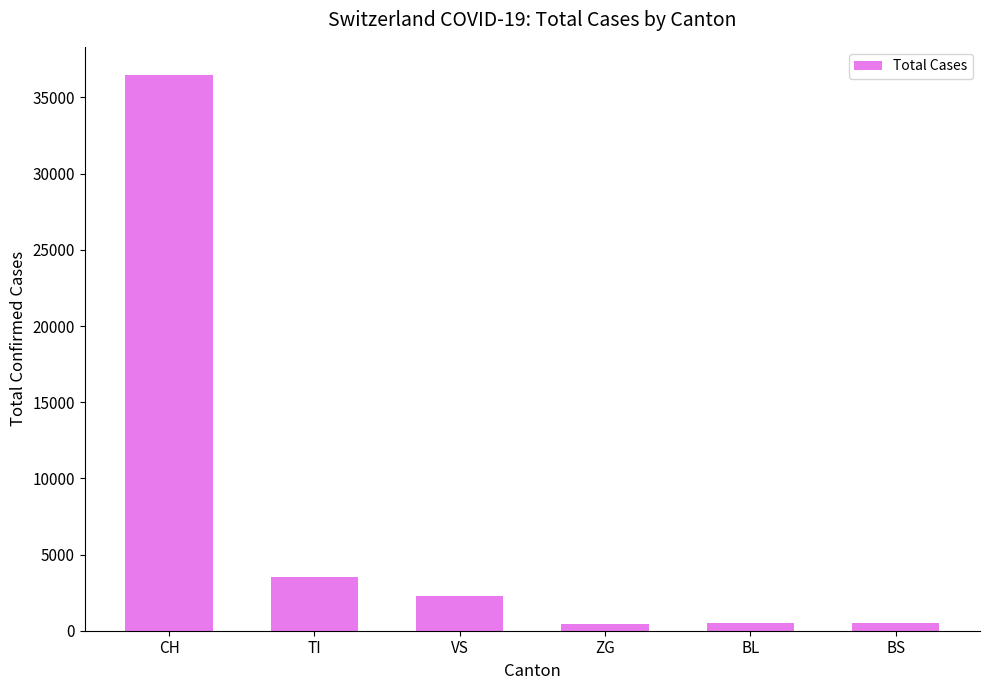

The chart shows a value of 2300 at VS. True or false?

True